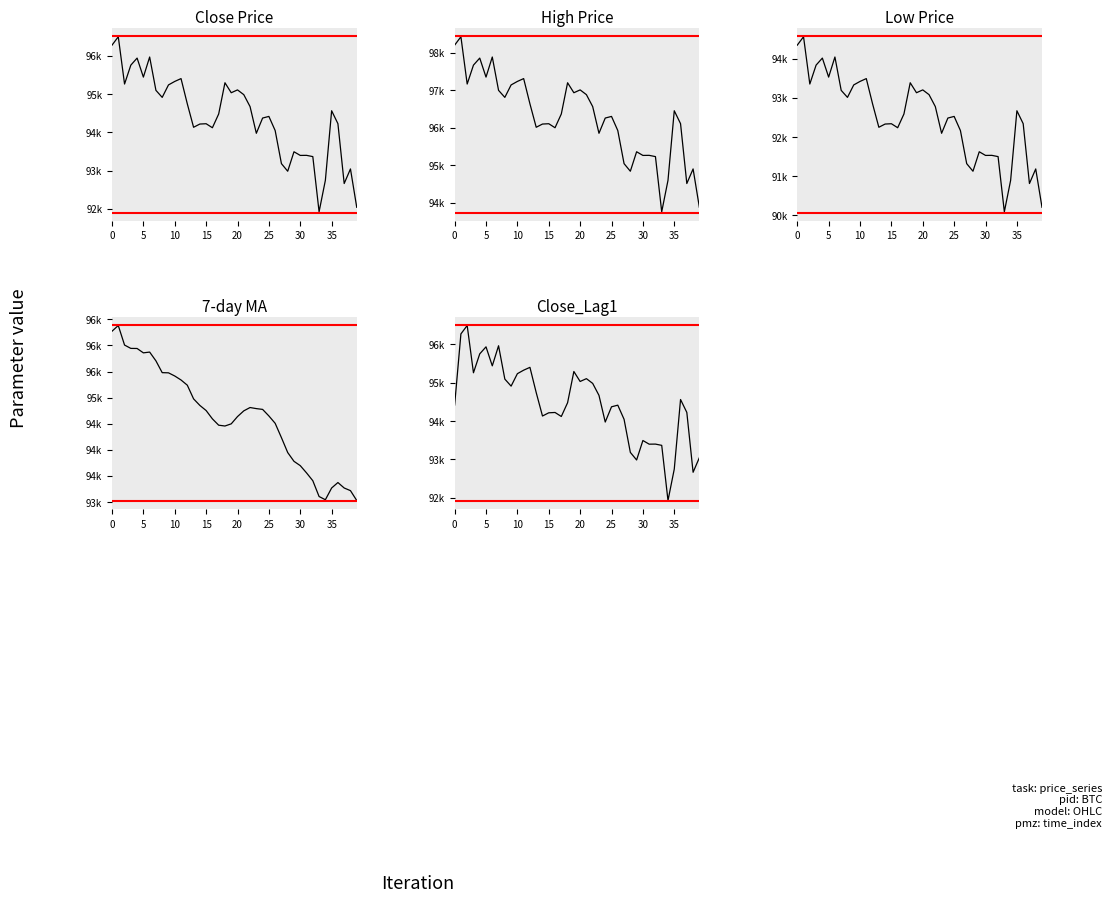

What is the total value across all series at 37?

465480.8